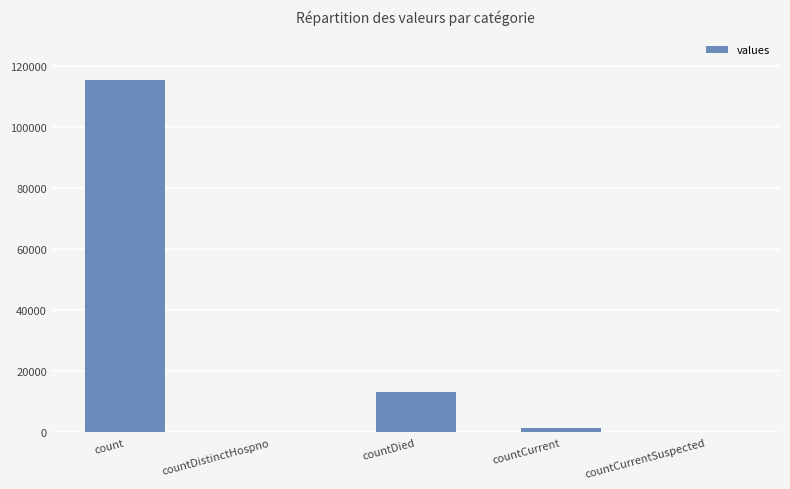

The value at count is 115379. True or false?

True